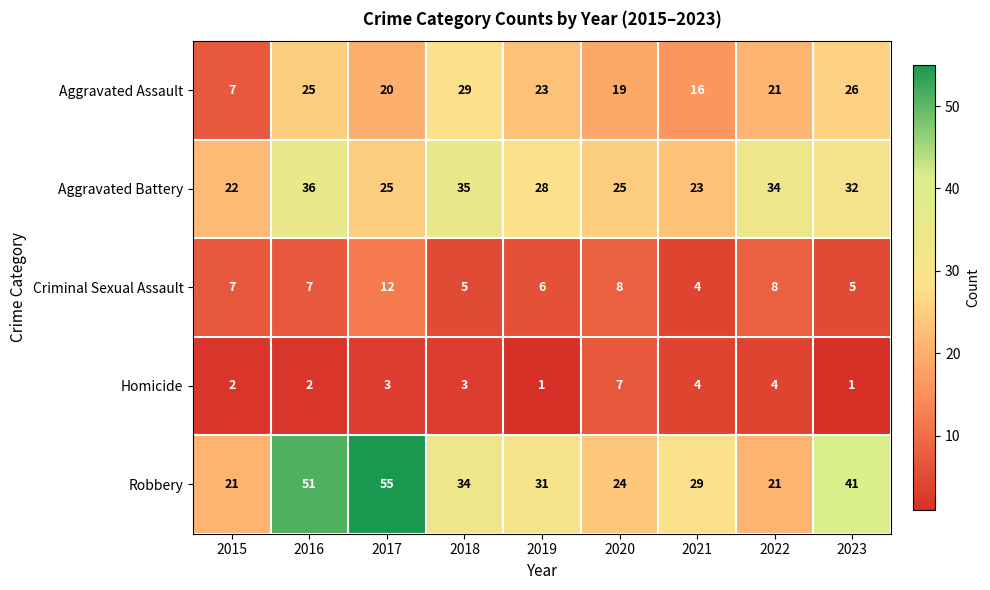

Count the number of categories in the chart.

9